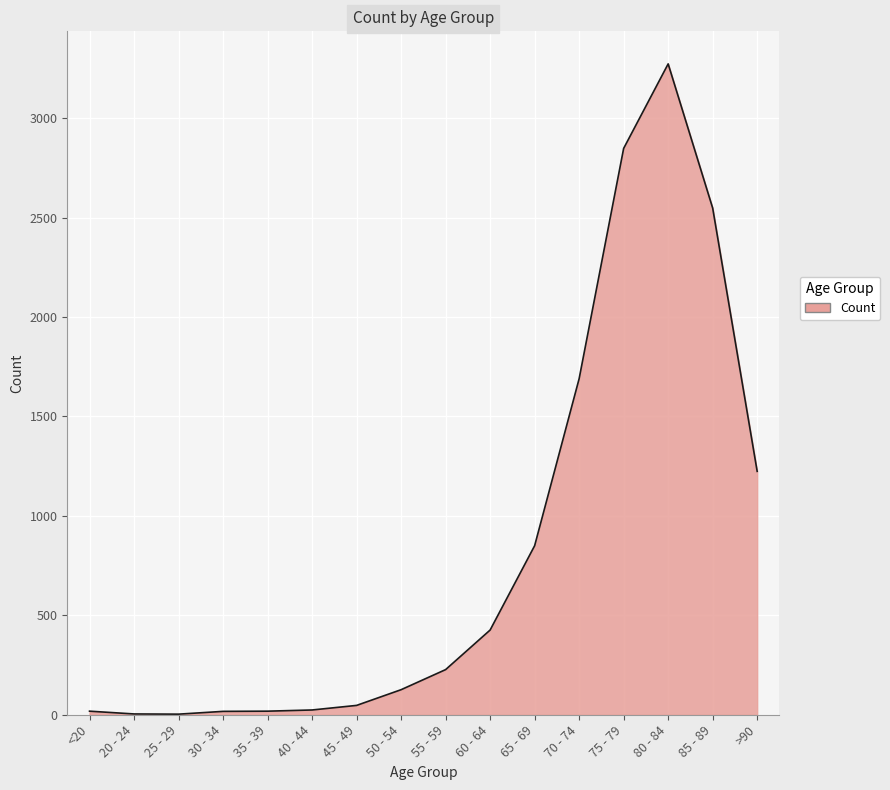

How many lines are shown in the chart?

1